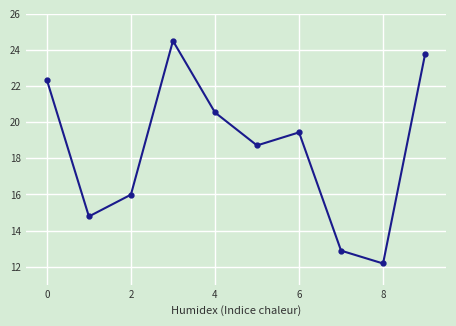

Is this an area chart (filled region under the line)?

No